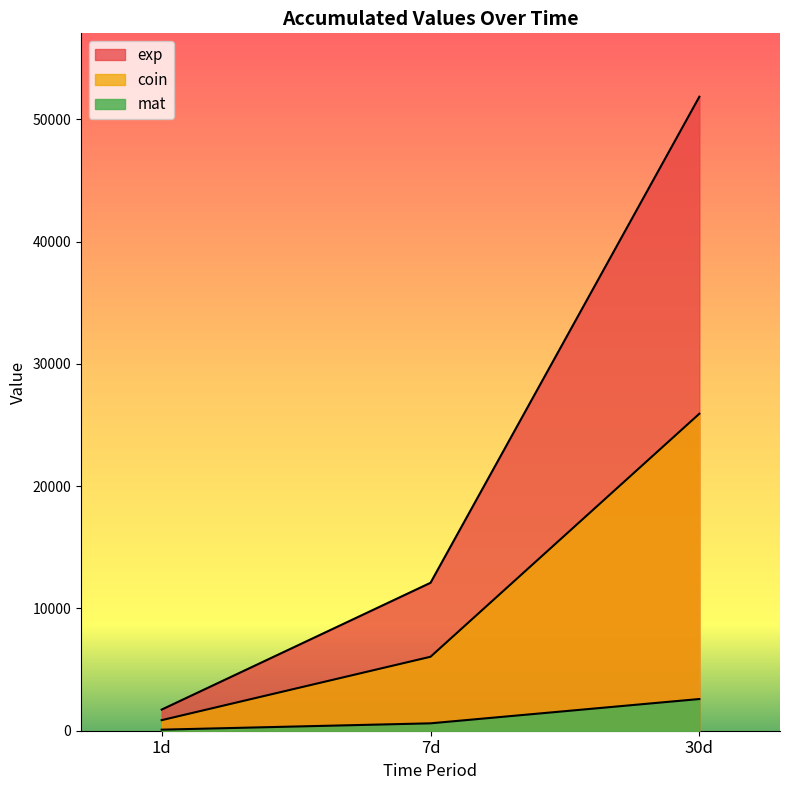

At how many categories does at least one series exceed 26061?

1